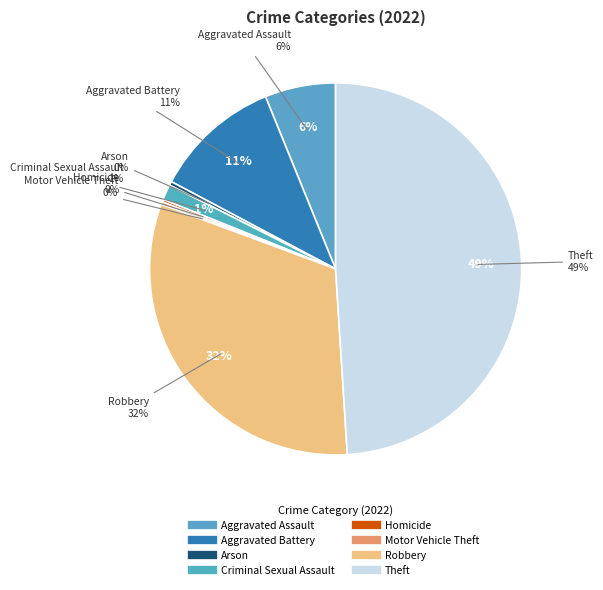

The Criminal Sexual Assault slice represents 11% of the pie. True or false?

False